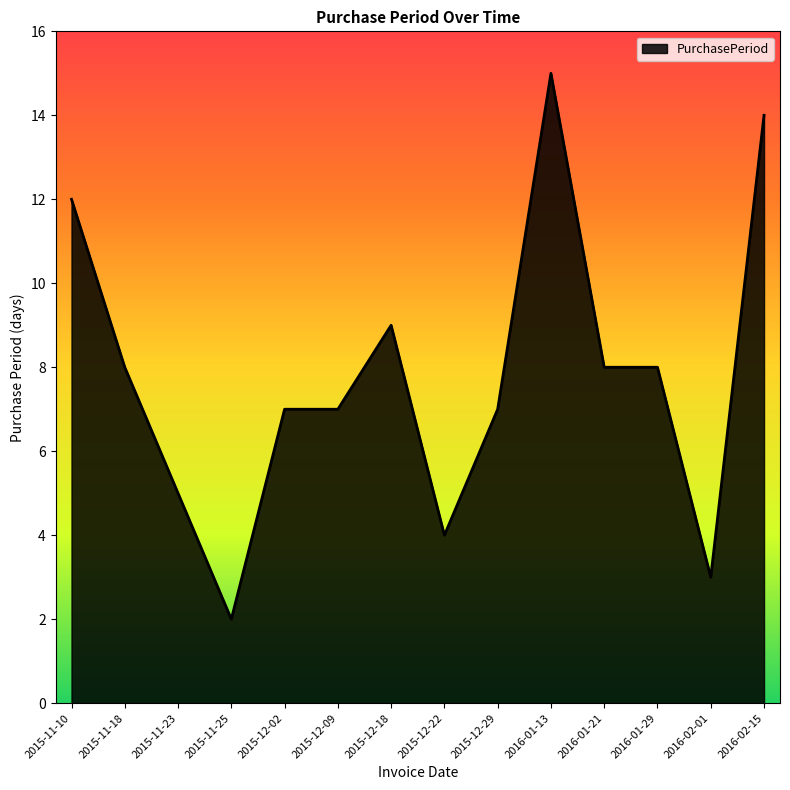

Reading left to right, extract all data points from this chart.

2015-11-10=12	2015-11-18=8	2015-11-23=5	2015-11-25=2	2015-12-02=7	2015-12-09=7	2015-12-18=9	2015-12-22=4	2015-12-29=7	2016-01-13=15	2016-01-21=8	2016-01-29=8	2016-02-01=3	2016-02-15=14